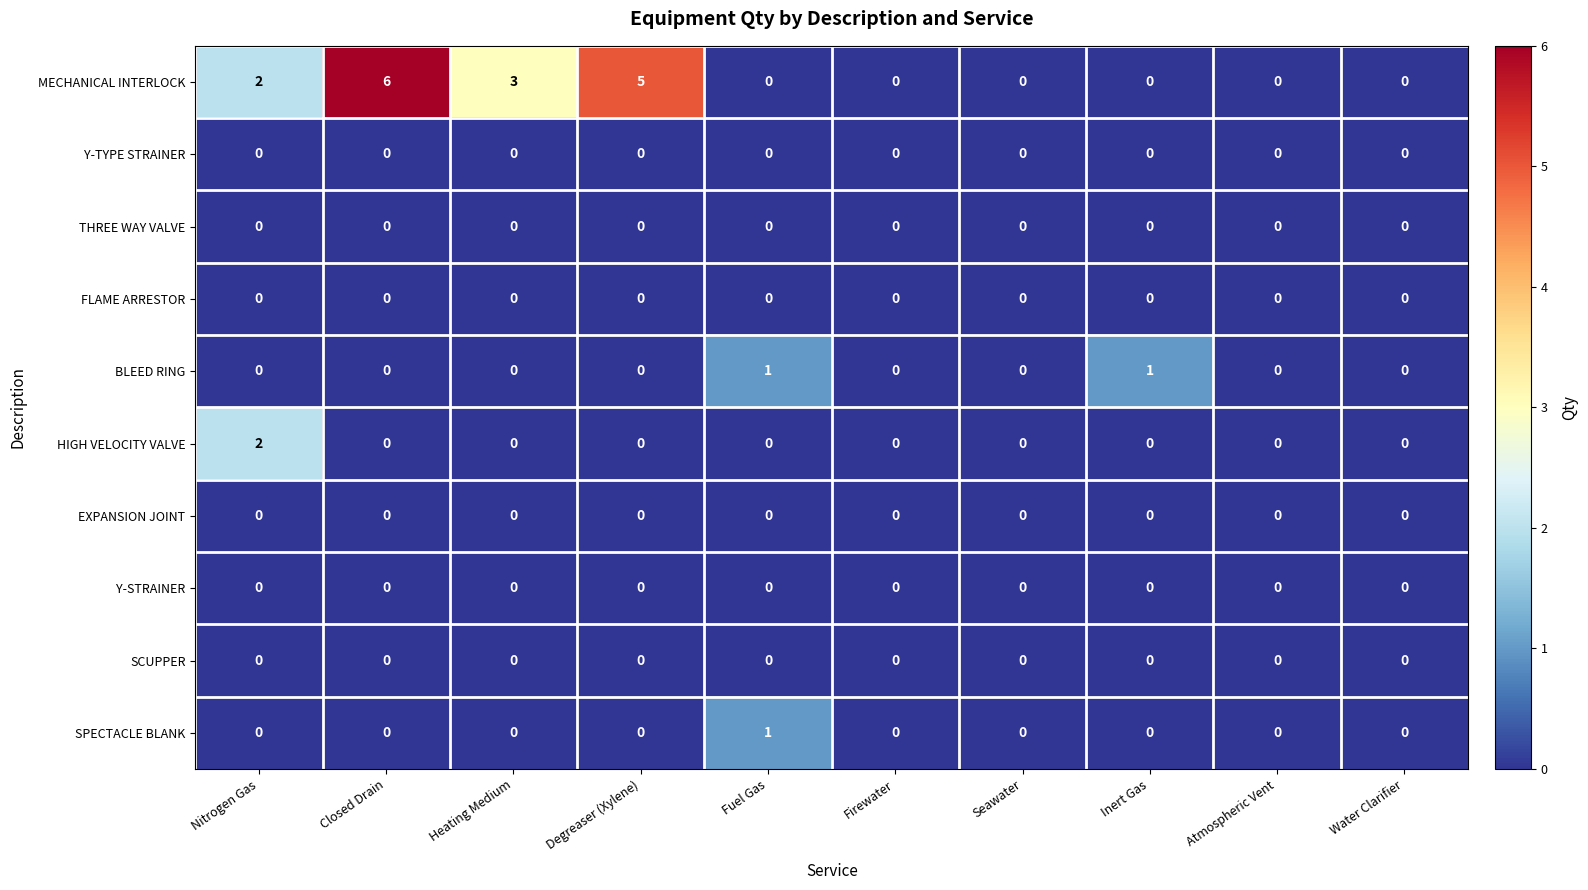

Which label corresponds to the largest value in the chart?

Closed Drain